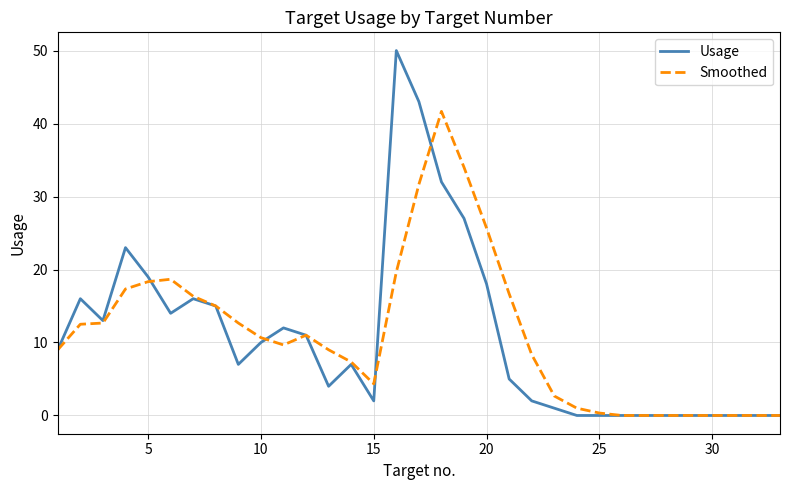

List the series in order of their peak value, highest first.

Usage, Smoothed